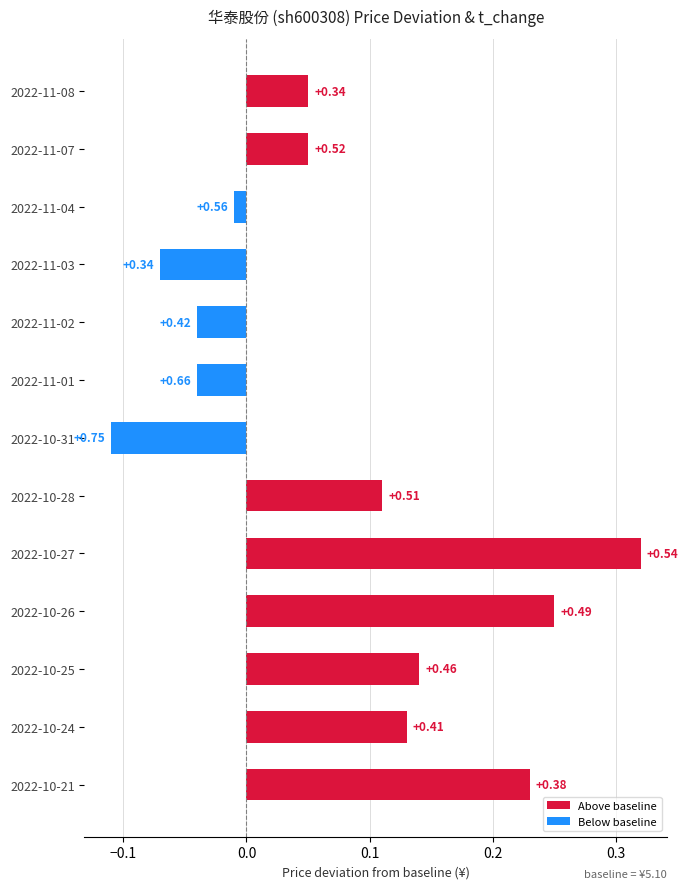

How many bars are there in total?

13